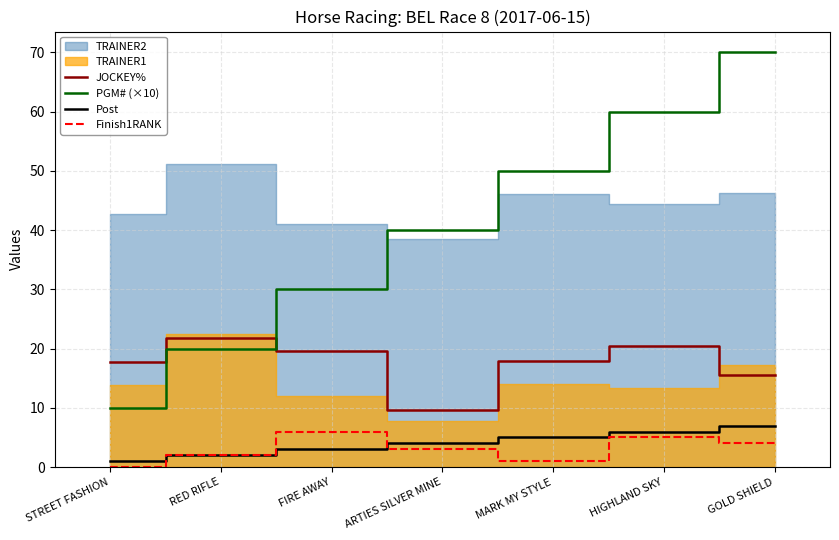

List the labels in order of Finish1RANK value, largest first.

FIRE AWAY, HIGHLAND SKY, GOLD SHIELD, ARTIES SILVER MINE, RED RIFLE, MARK MY STYLE, STREET FASHION